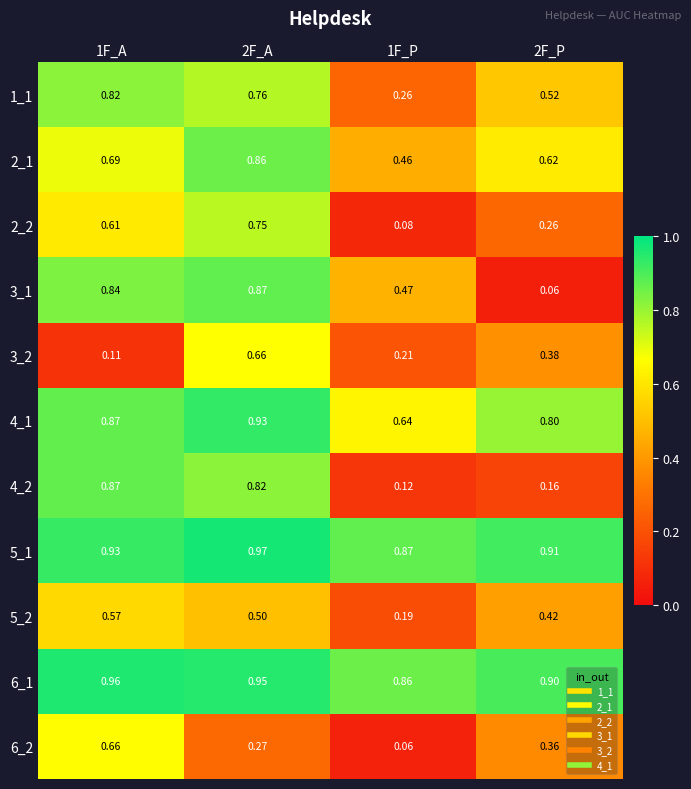

Is the value of 4_1 at 1F_P greater than the value of 2_2 at 2F_A?

No